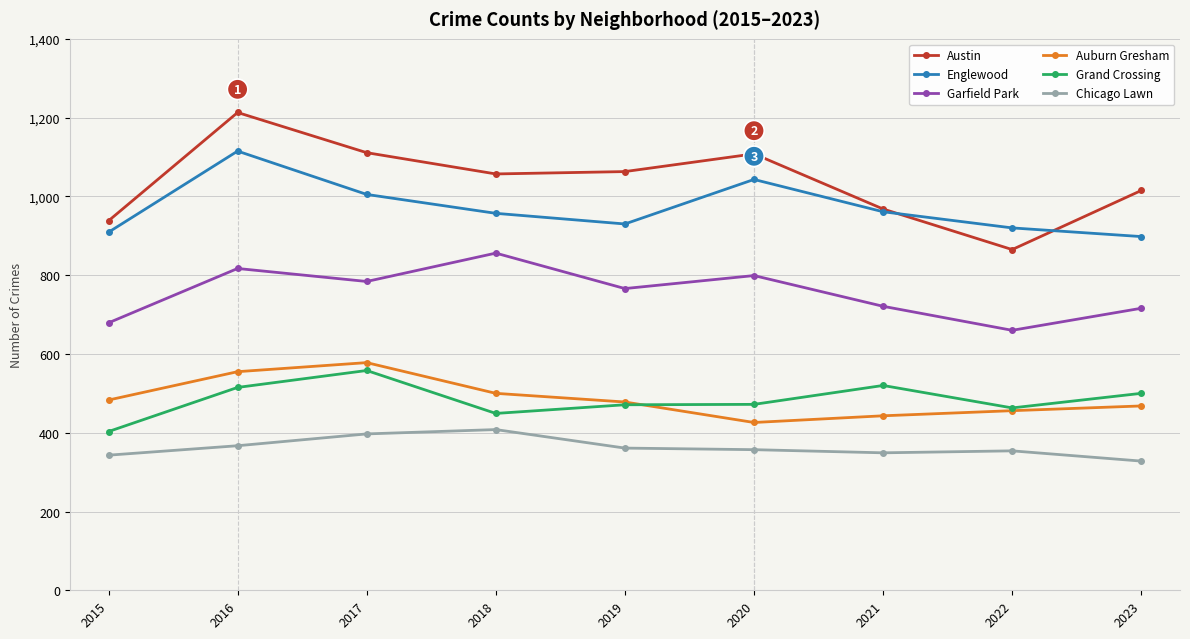

True or false: Garfield Park and Chicago Lawn intersect in this chart.

False